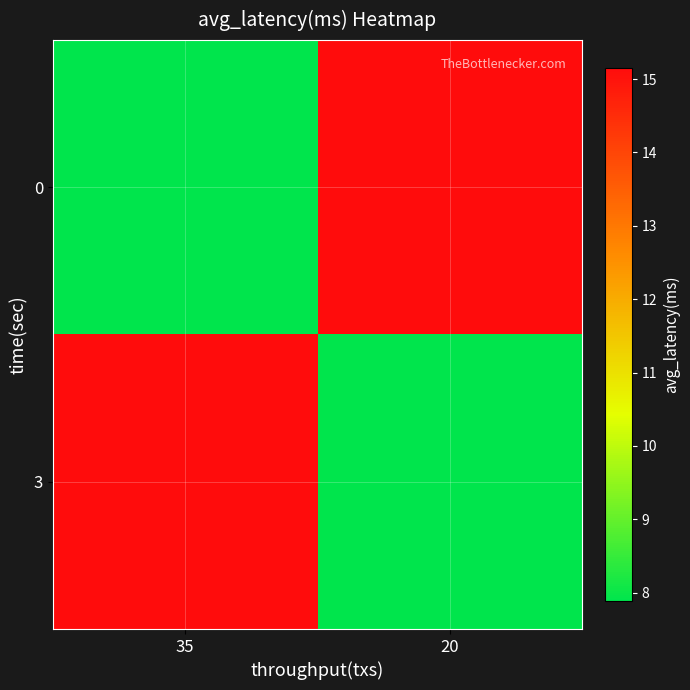

Count the number of data series in this chart.

2